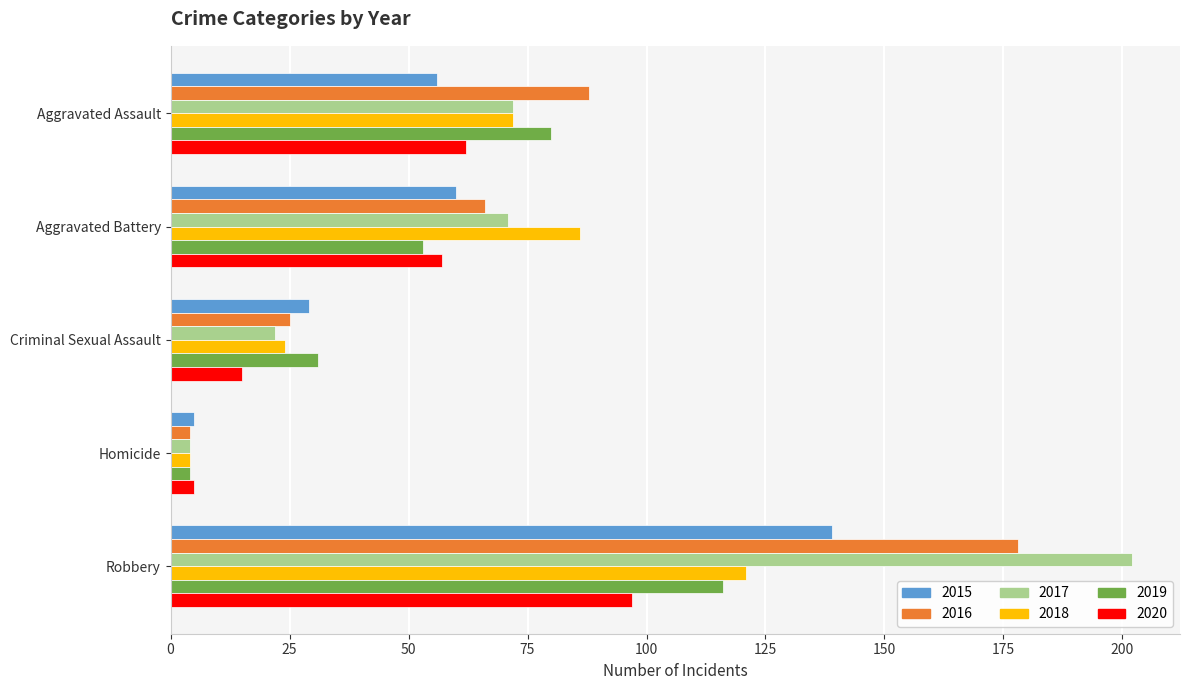

At Robbery, list the series in order from largest to smallest.

2017, 2016, 2015, 2018, 2019, 2020